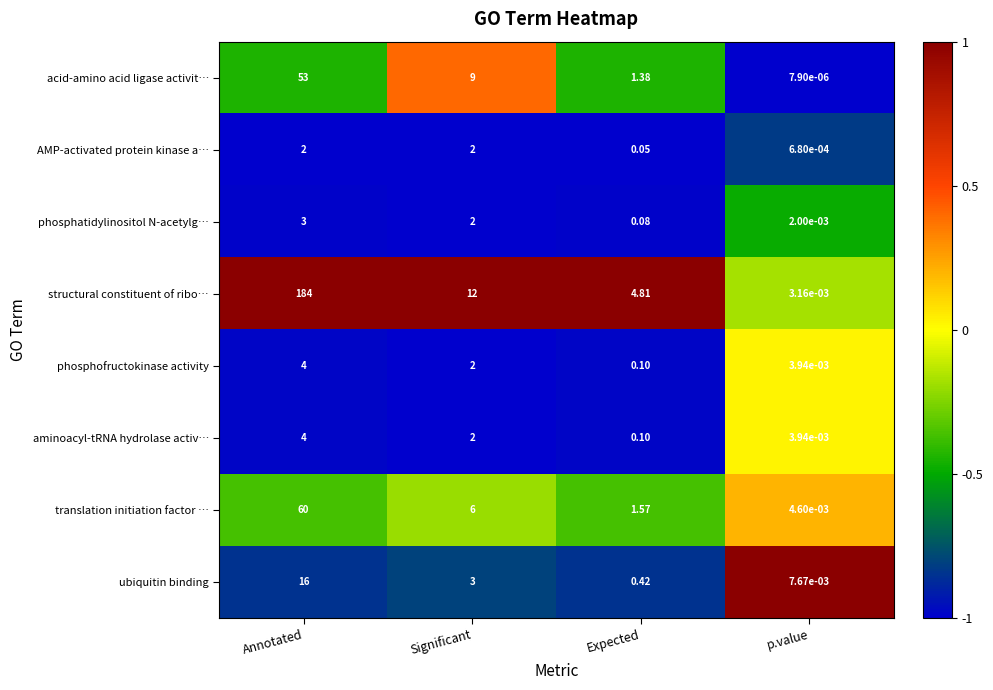

List the labels in order of aminoacyl-tRNA hydrolase activ… value, smallest first.

p.value, Expected, Significant, Annotated